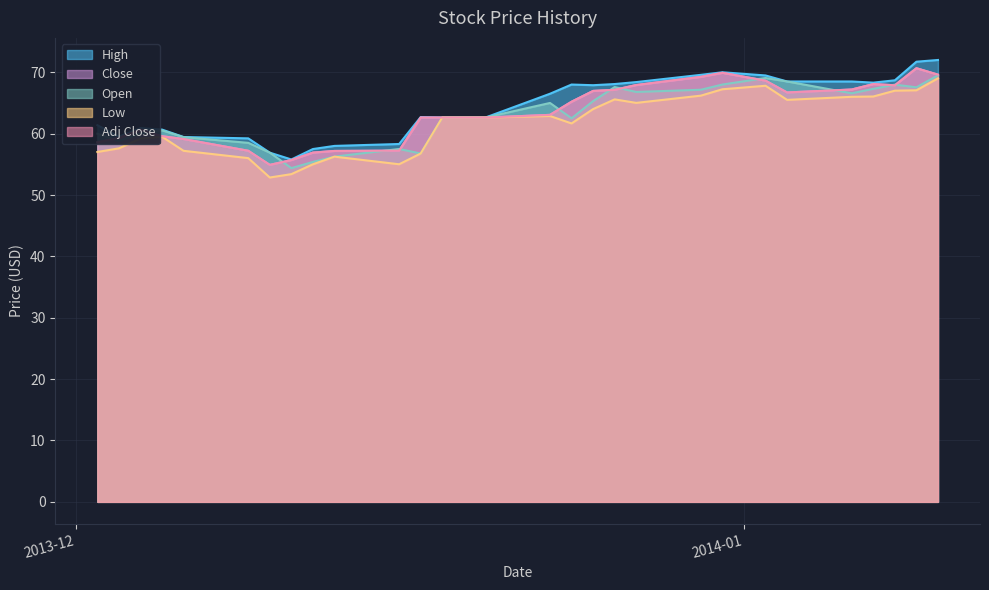

What is the total value across all series at 2013-12-30?

341.4